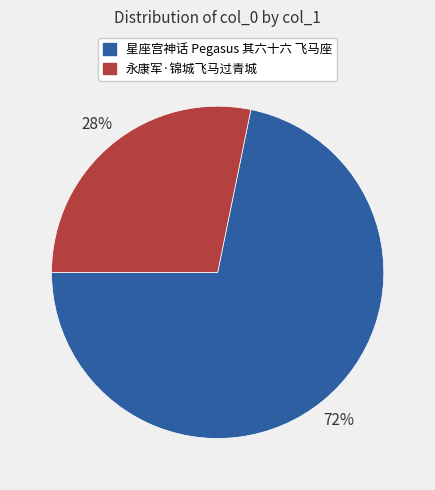

How many segments does this pie chart have?

2